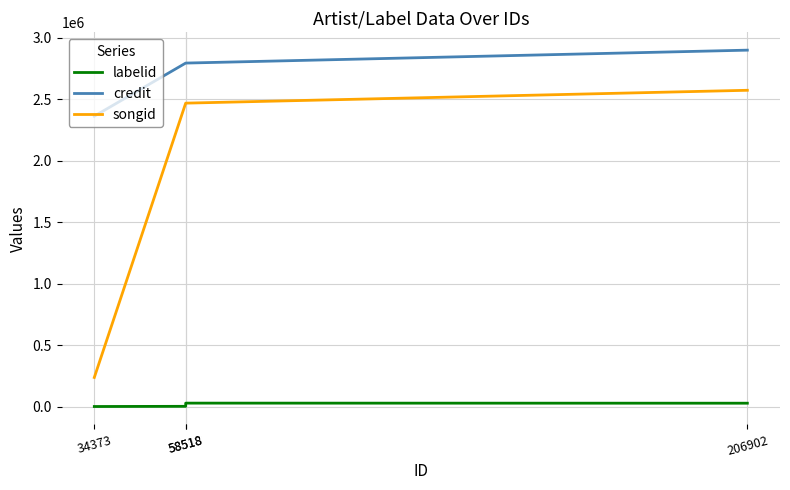

Reading left to right, transcribe all the data shown in this chart.

labelid: 34373=-1	58518=1556	58518=27548	206902=26907
credit: 34373=2363134	58518=2794949	58518=2794949	206902=2900146
songid: 34373=236379	58518=2468922	58518=2468922	206902=2573524